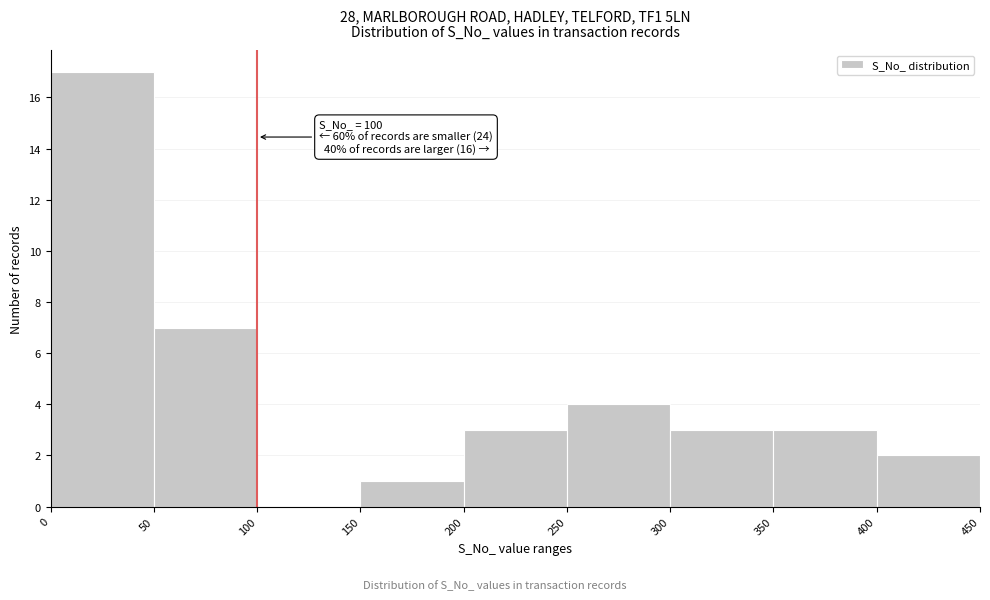

Which range on the x-axis has the tallest bar?

0 to 50